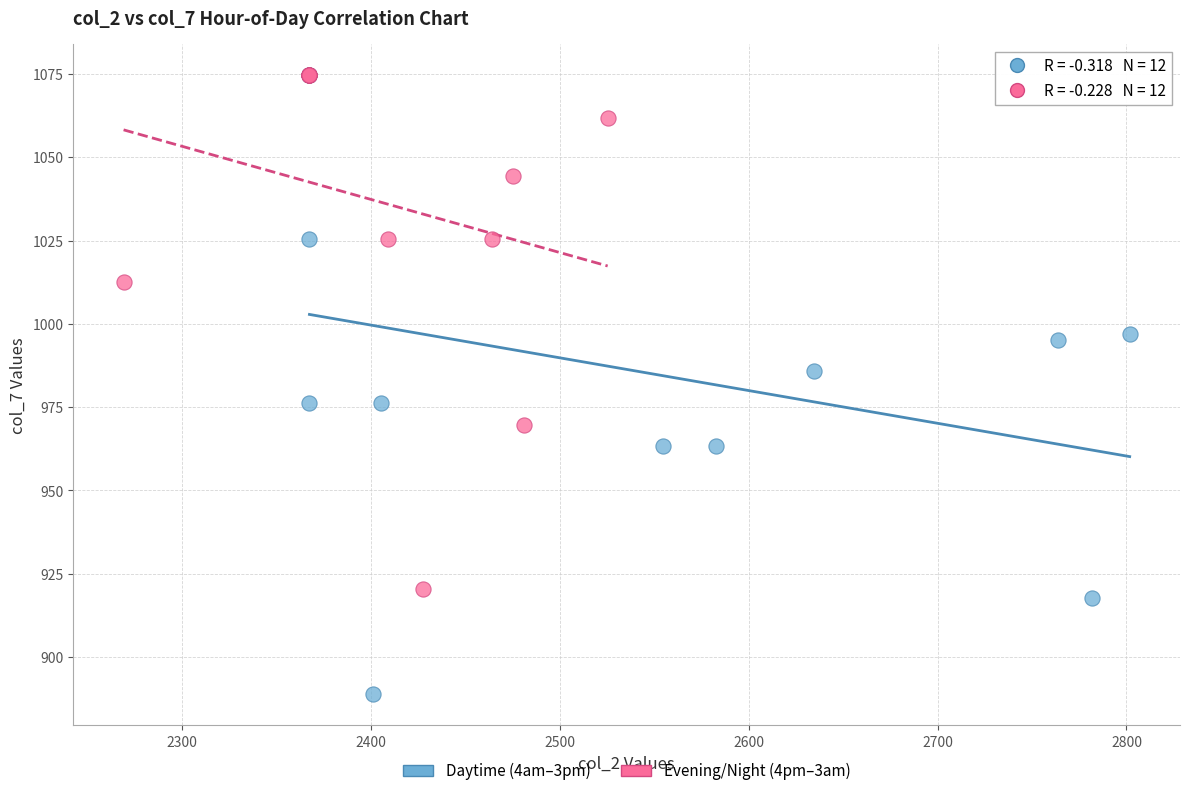

Which series contains the lowest Y value?

Daytime (4am–3pm)